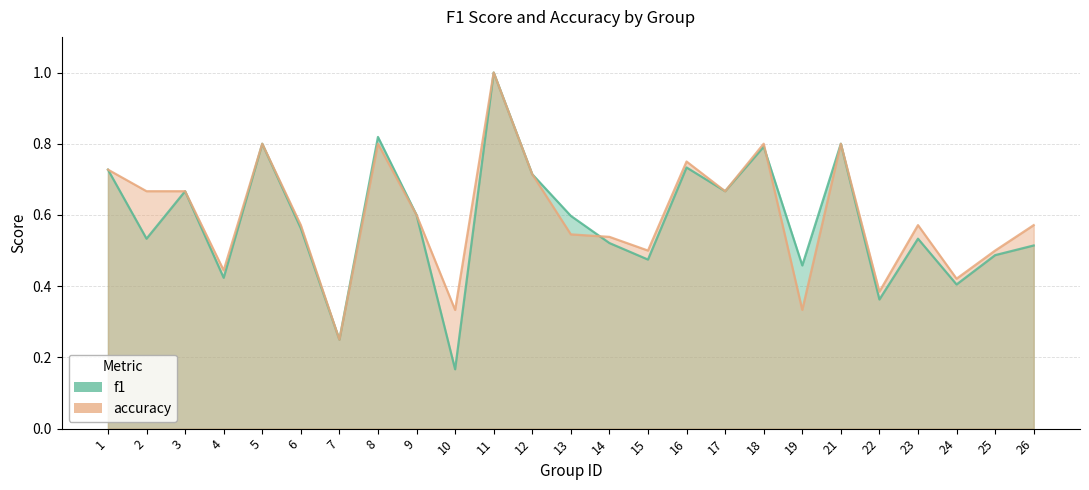

What is the smallest value displayed?

0.2